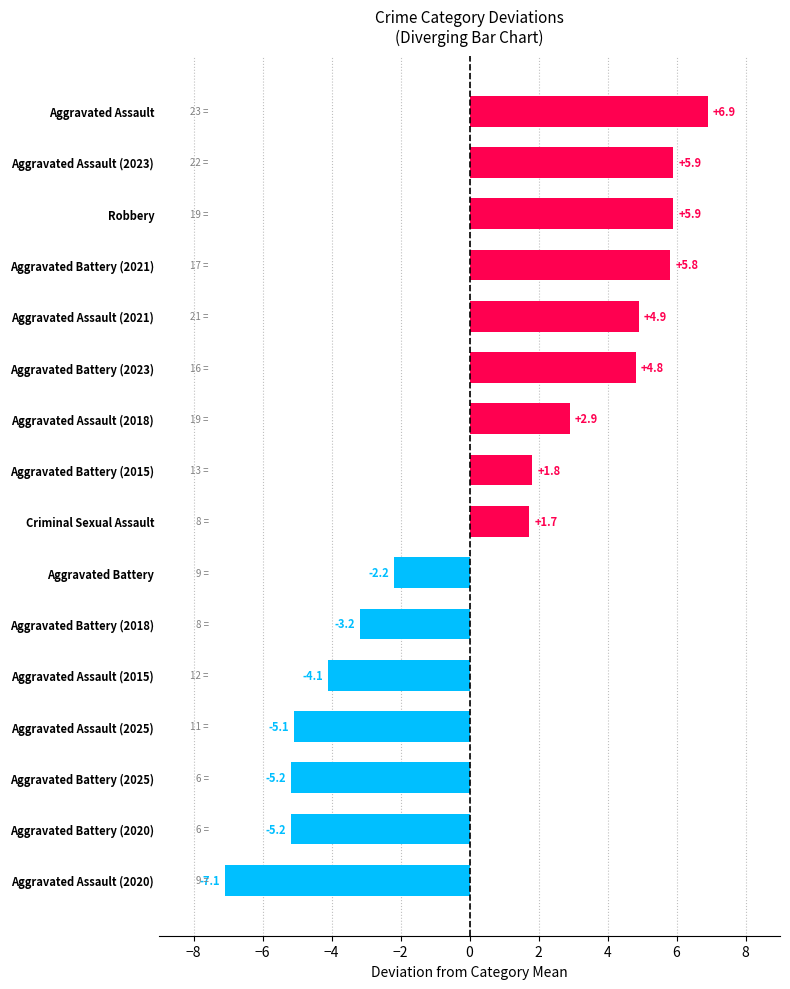

How many bars are there in total?

16